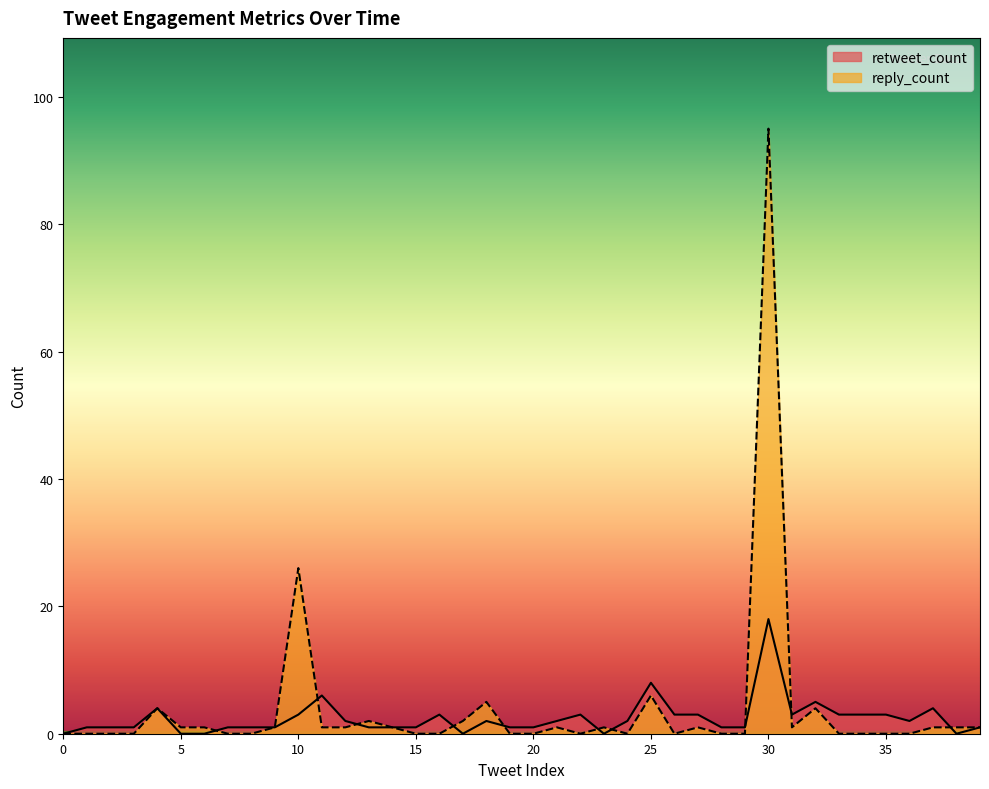

How many interior local valleys does the reply_count series have?

4